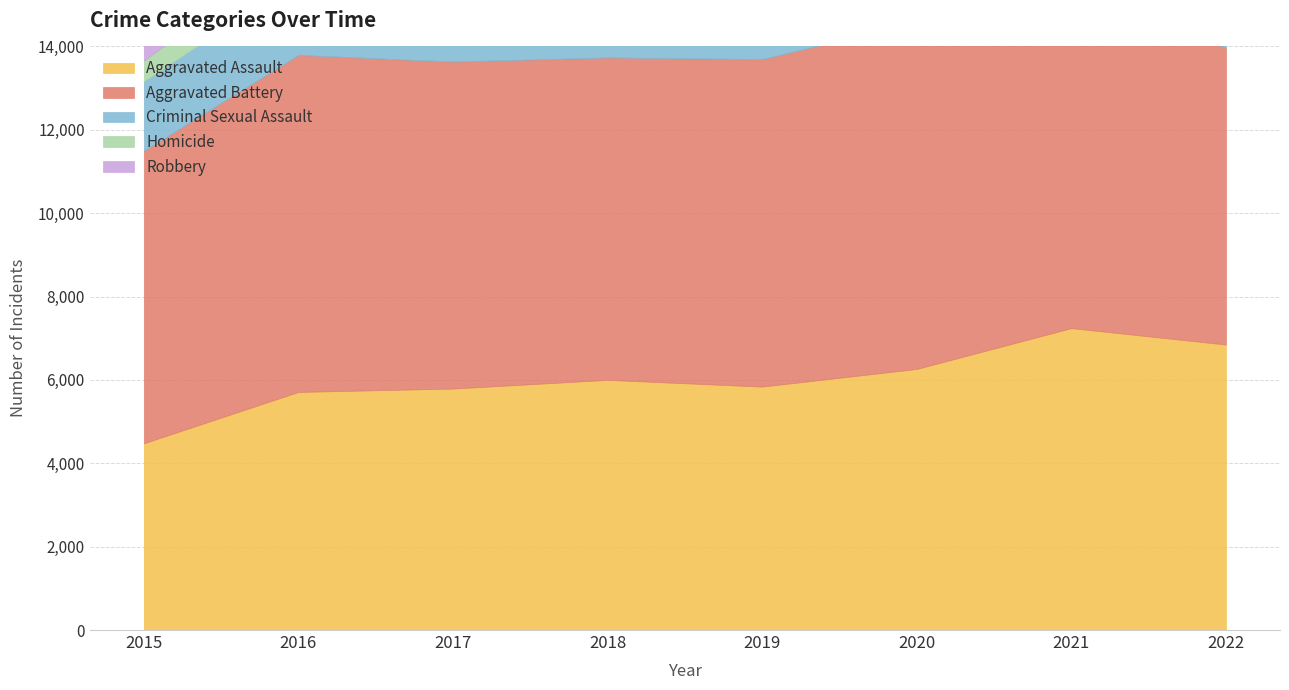

Is it true that Aggravated Battery equals 7857 at 2019?

True